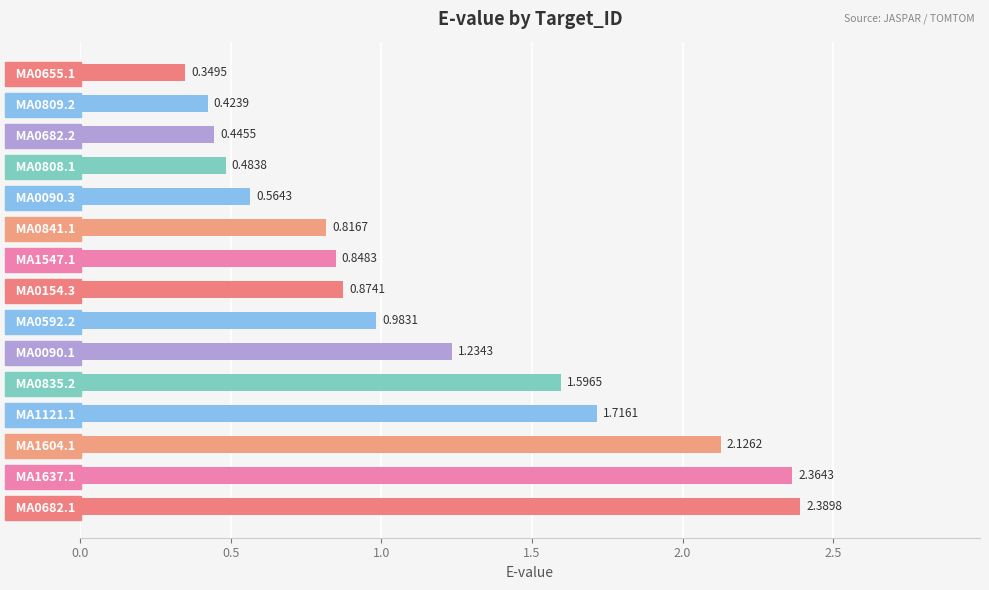

Which has a higher value,   MA1604.1 or   MA1547.1?

  MA1604.1